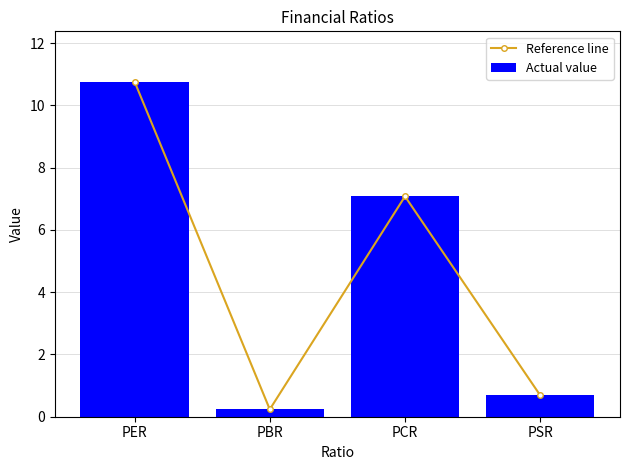

True or false: Actual value has a value of 7.1 at PCR.

True